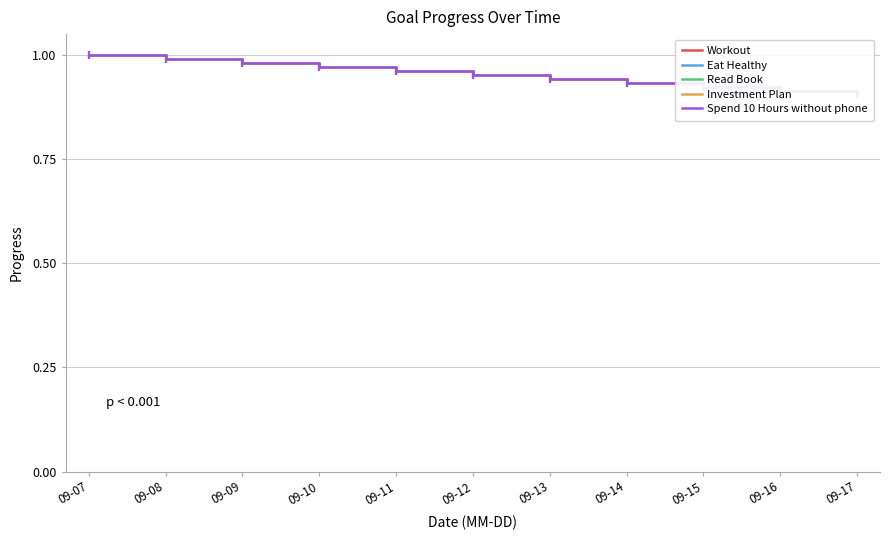

Which has a higher value, 09-07 or 09-17?

09-07